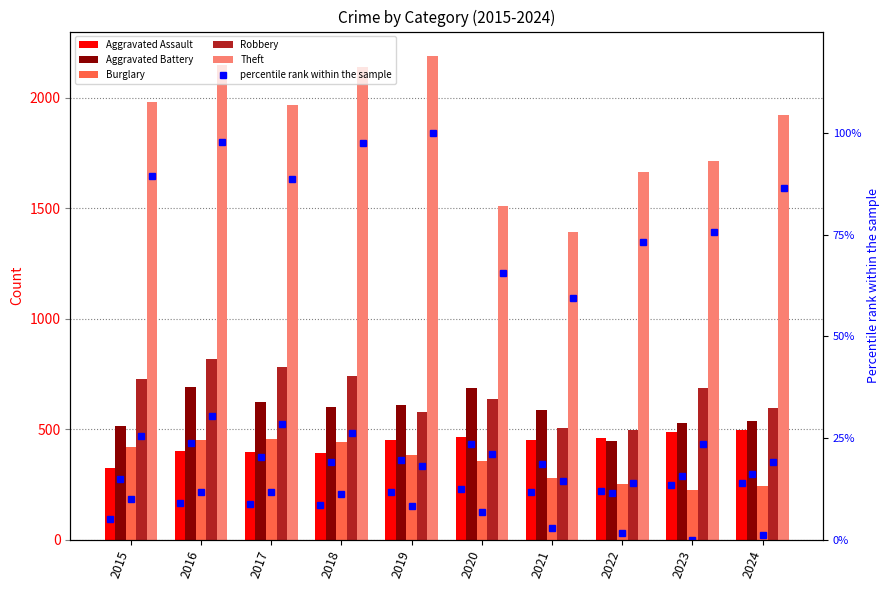

What is the total value across all series at 2020?

3670.4